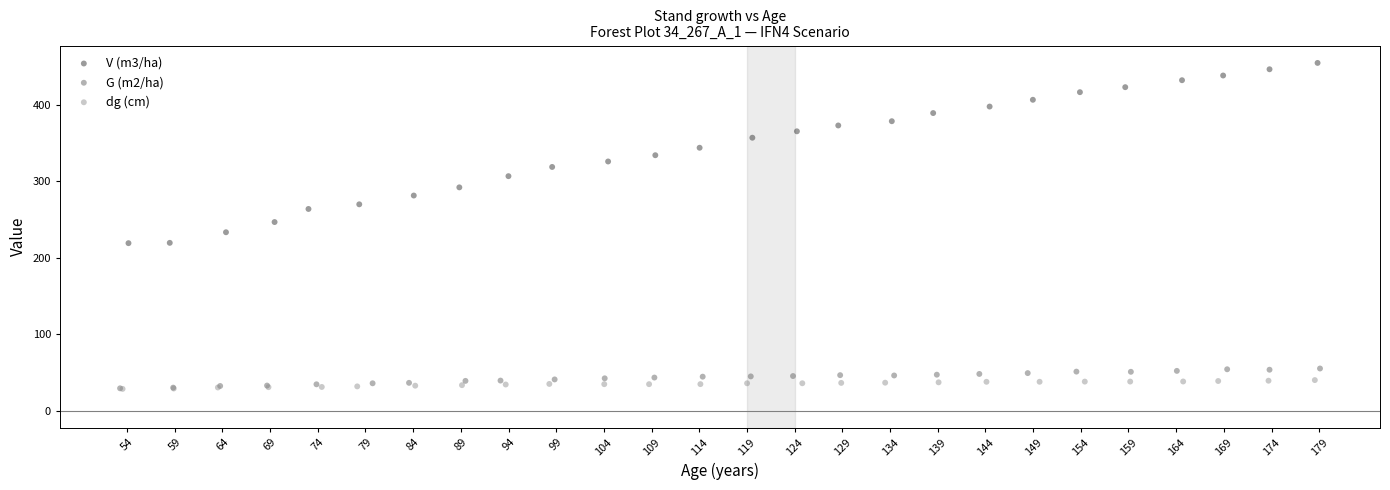

What are all the series names shown in the legend?

V (m3/ha), G (m2/ha), dg (cm)